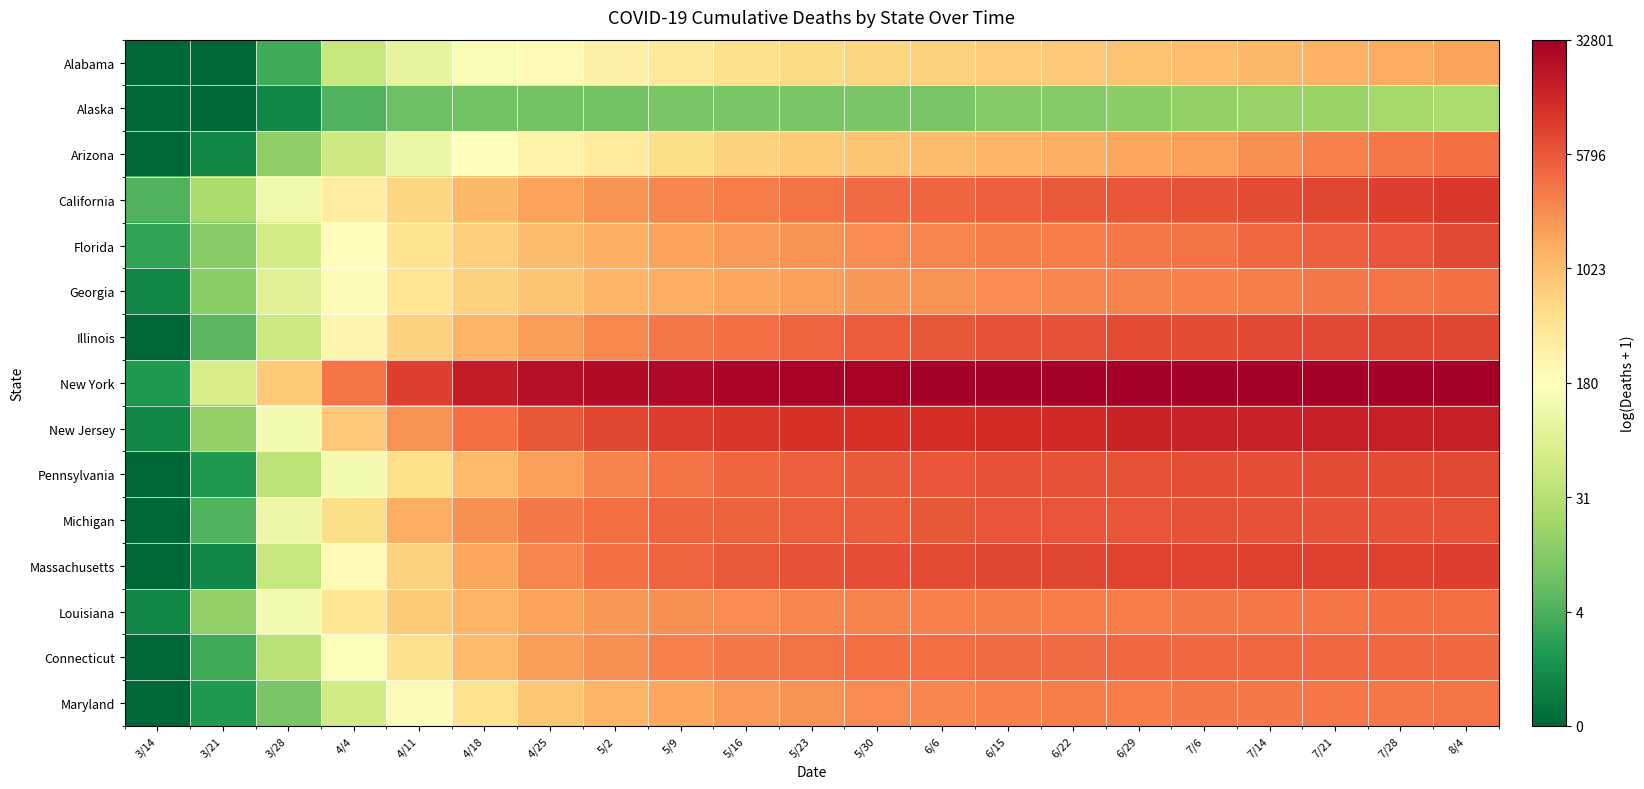

Rank the series by their maximum value, from lowest to highest.

Alaska, Alabama, Maryland, Arizona, Georgia, Louisiana, Connecticut, Michigan, Pennsylvania, Florida, Illinois, Massachusetts, California, New Jersey, New York